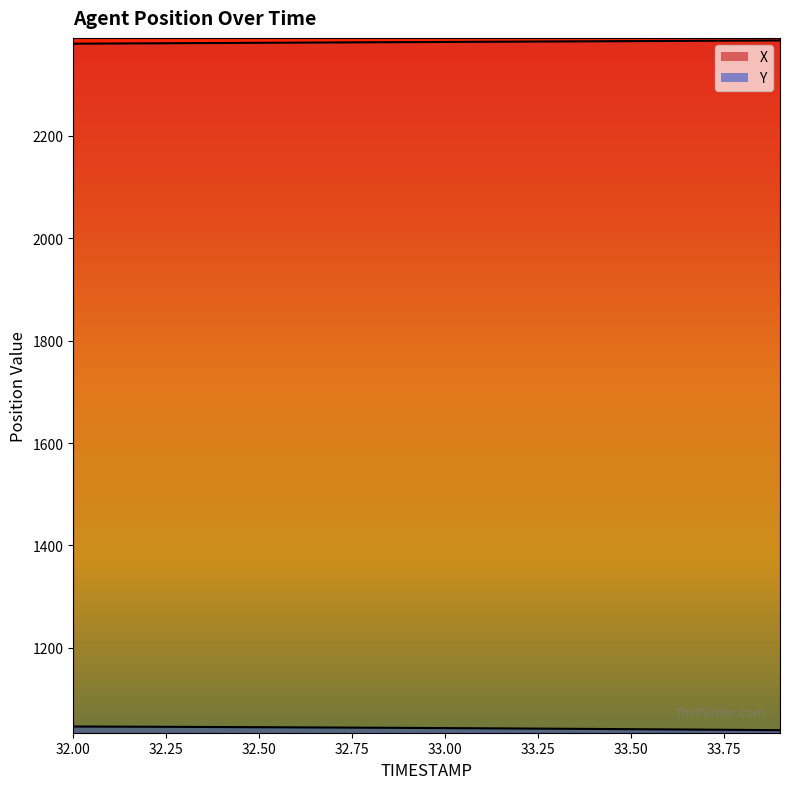

Is the value of X at 33.00 greater than the value of Y at 33.50?

Yes